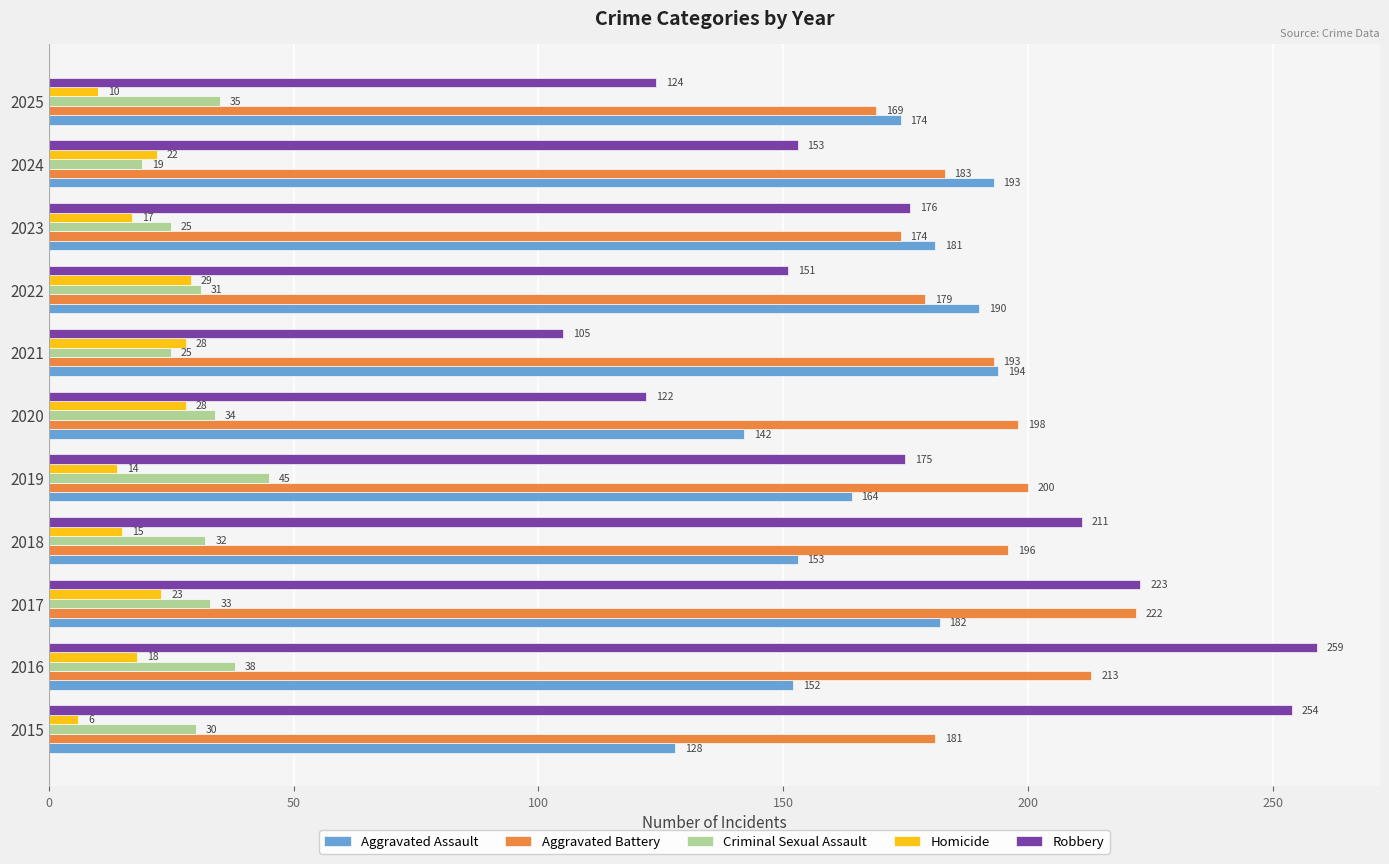

Rank the series by their maximum value, from lowest to highest.

Homicide, Criminal Sexual Assault, Aggravated Assault, Aggravated Battery, Robbery